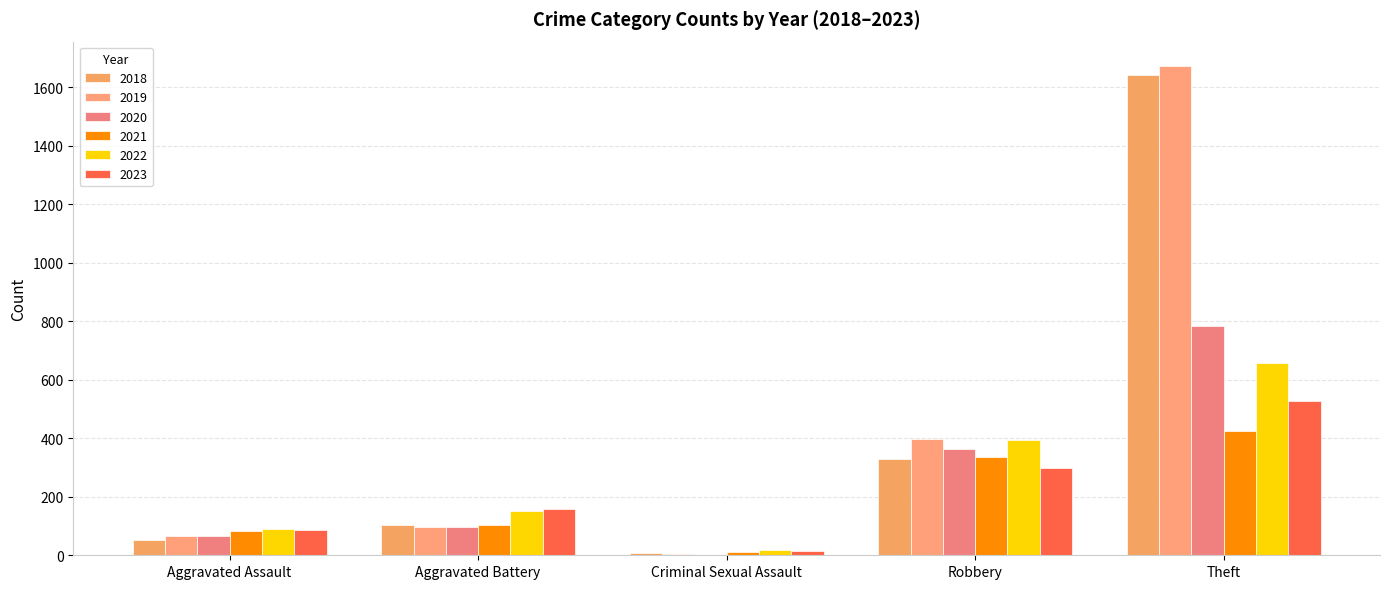

What value does the 2021 series have at Aggravated Assault?

84